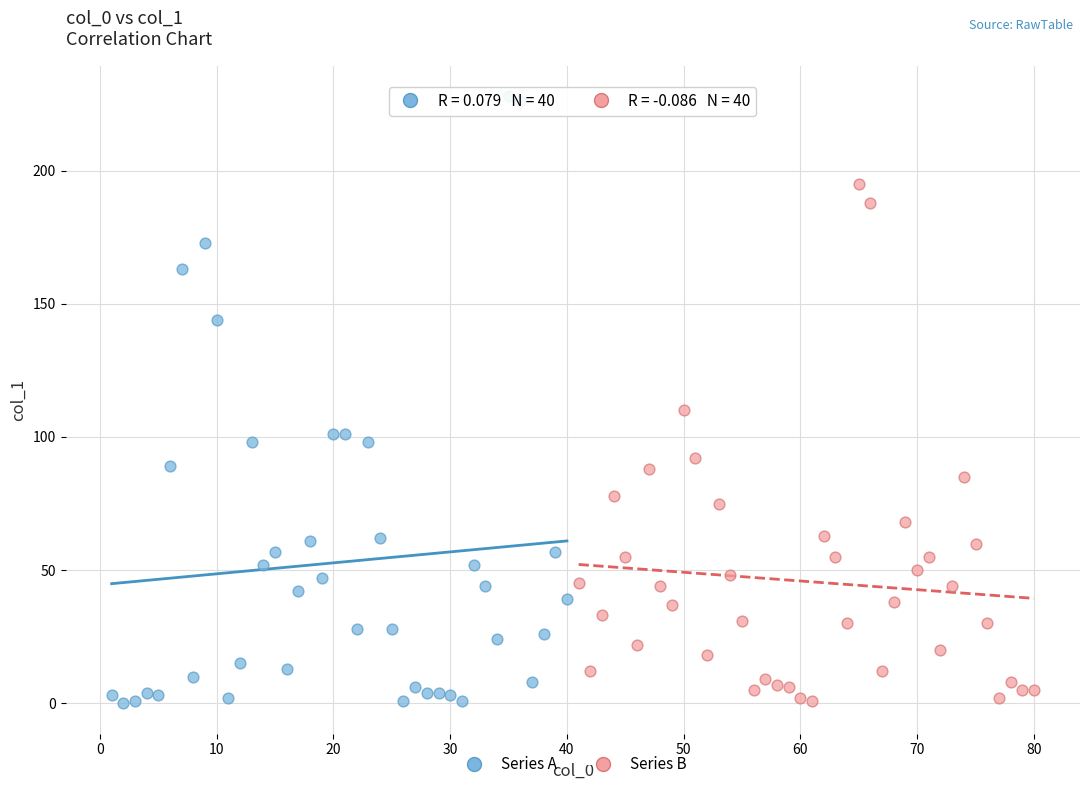

Which series contains the highest Y value?

Series A